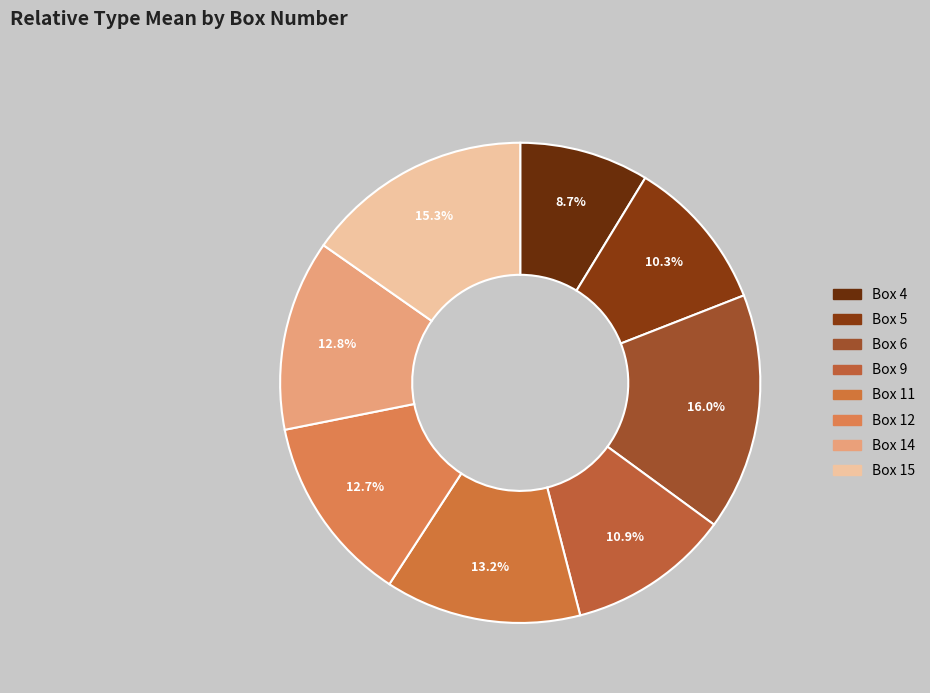

How many segments does this pie chart have?

8